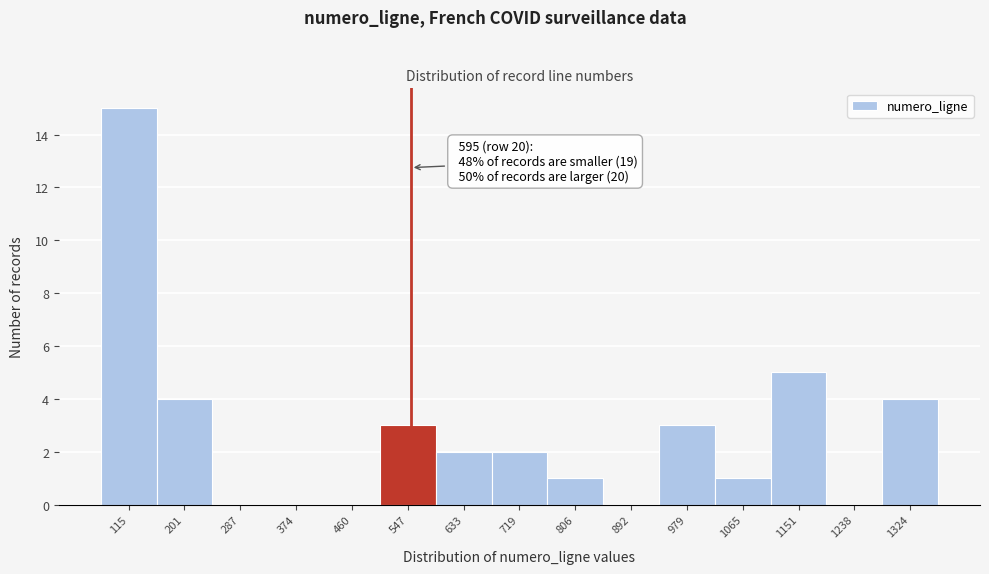

Reading left to right, what are all the values shown in this chart?

115=15	201=4	287=0	374=0	460=0	547=3	633=2	719=2	806=1	892=0	979=3	1065=1	1151=5	1238=0	1324=4